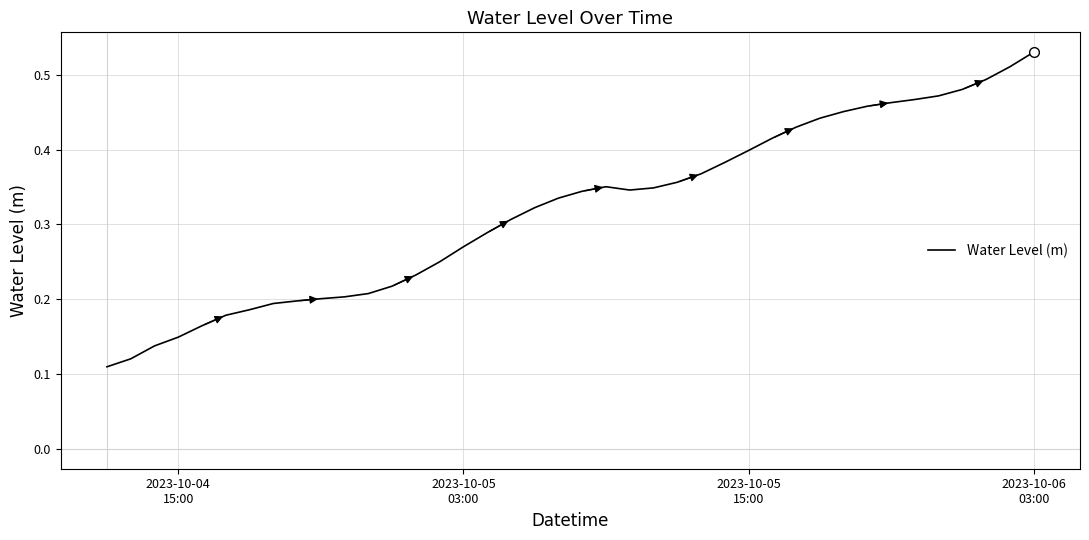

Count the values in the range 0 to 1.

40